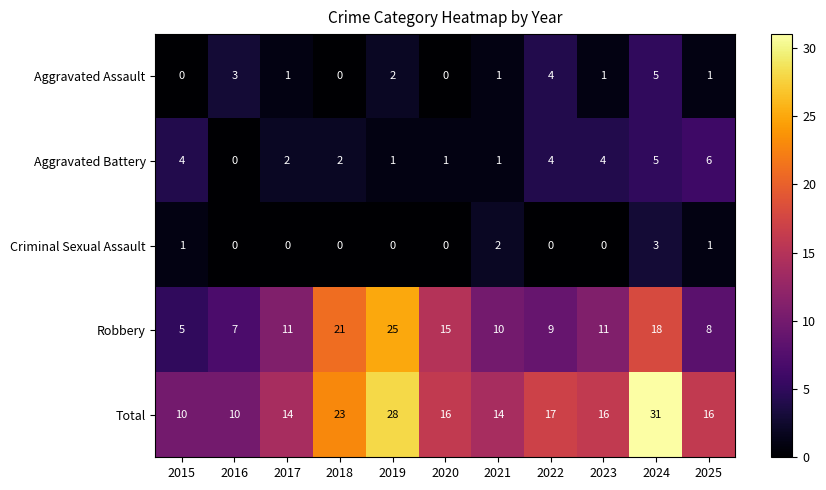

What is the difference between the second highest and second lowest values in the Aggravated Assault series?

4